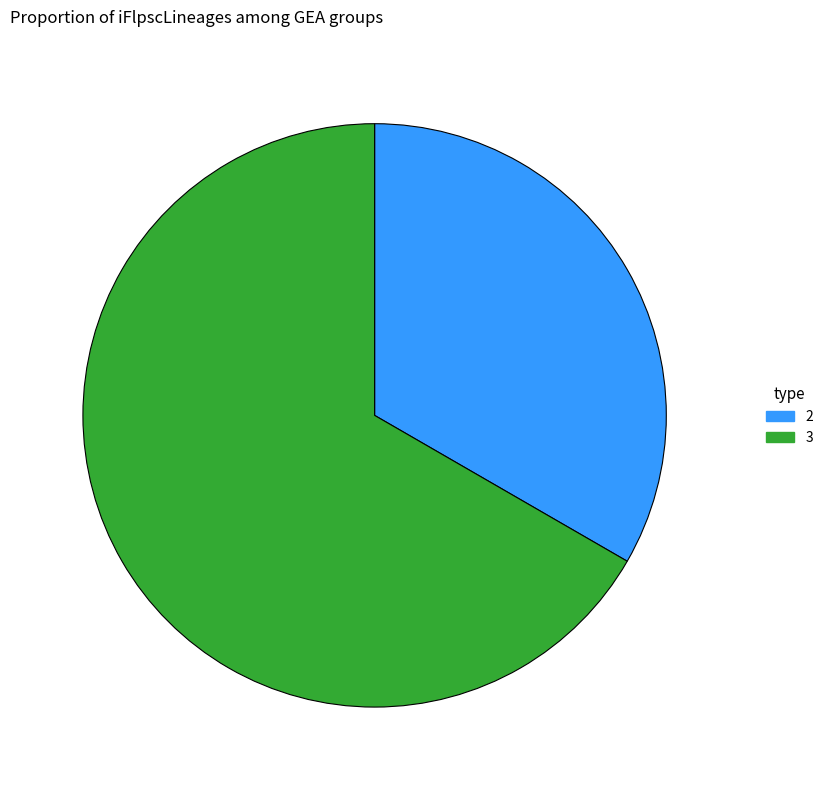

What is the ratio of the value at 3 to the value at 2?

2.0